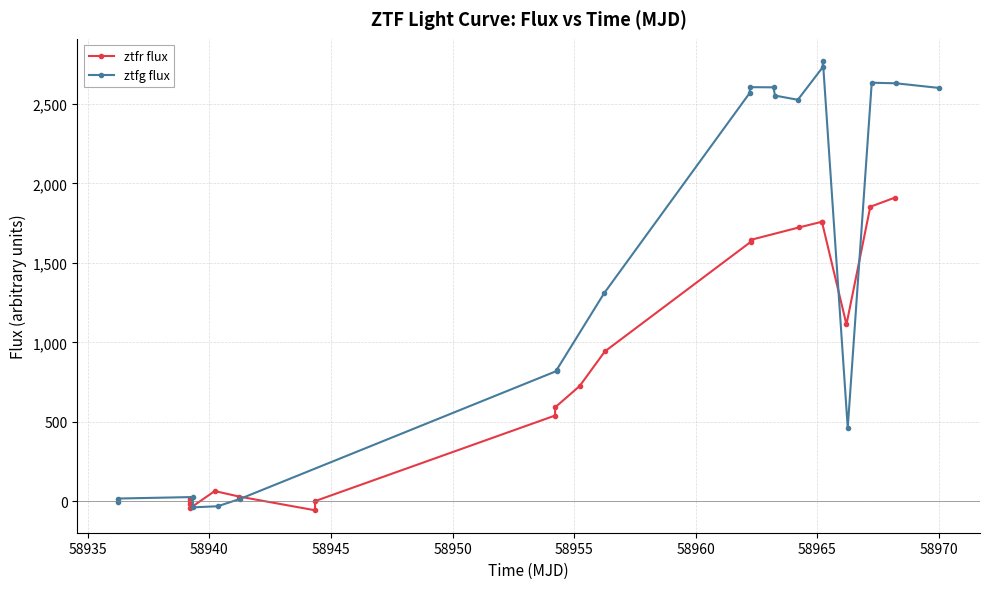

How many data points does each series have?

20